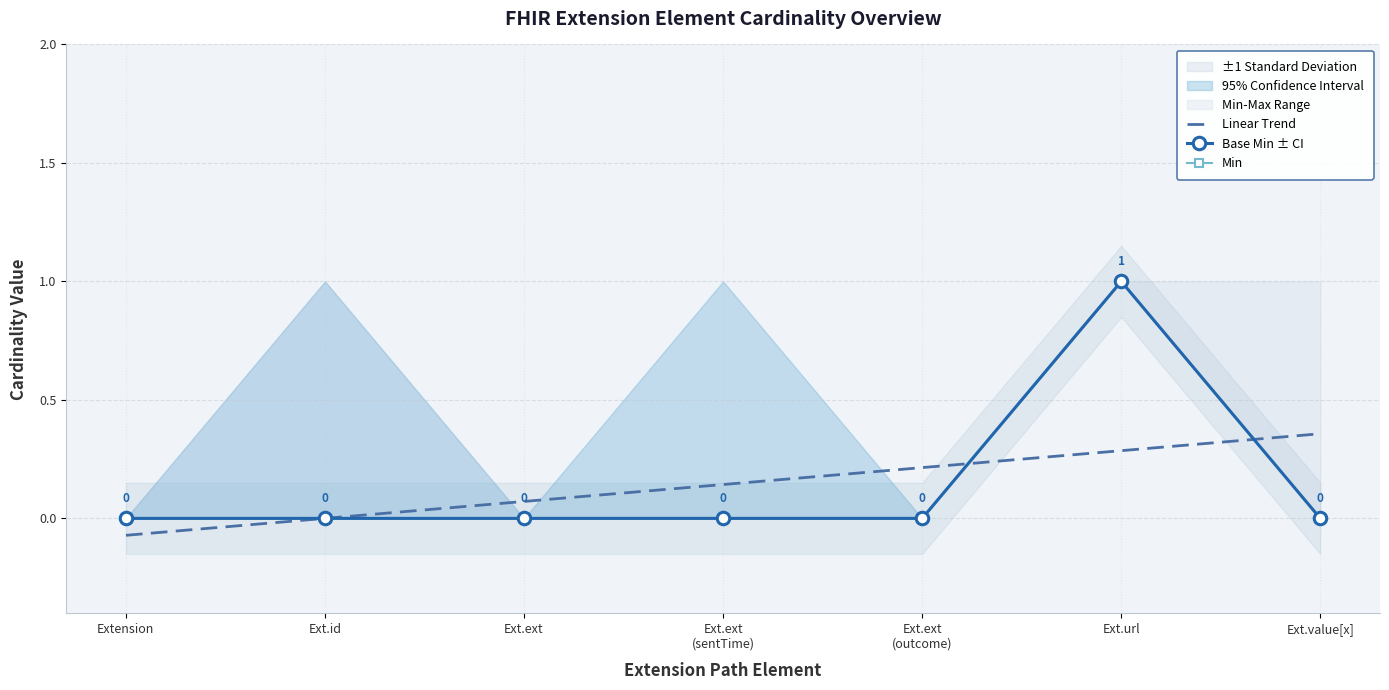

How many lines are shown in the chart?

3